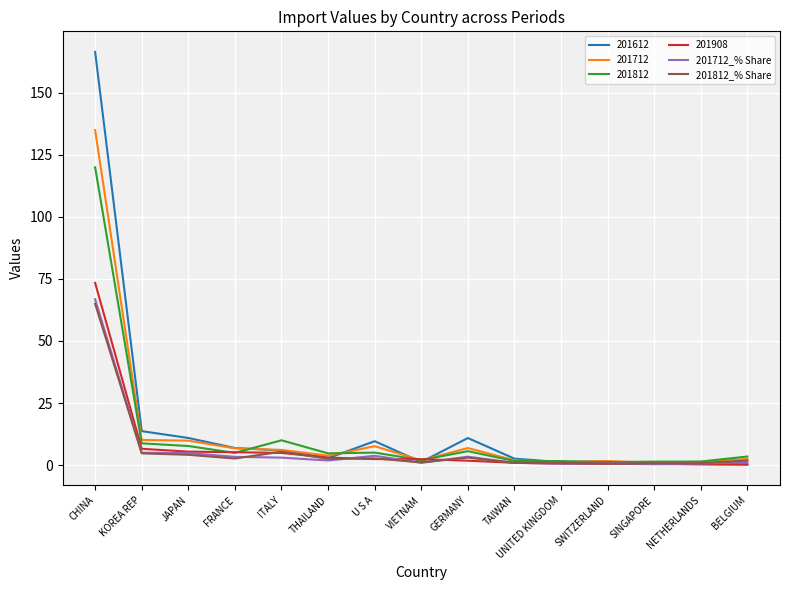

What position from the left is GERMANY?

9